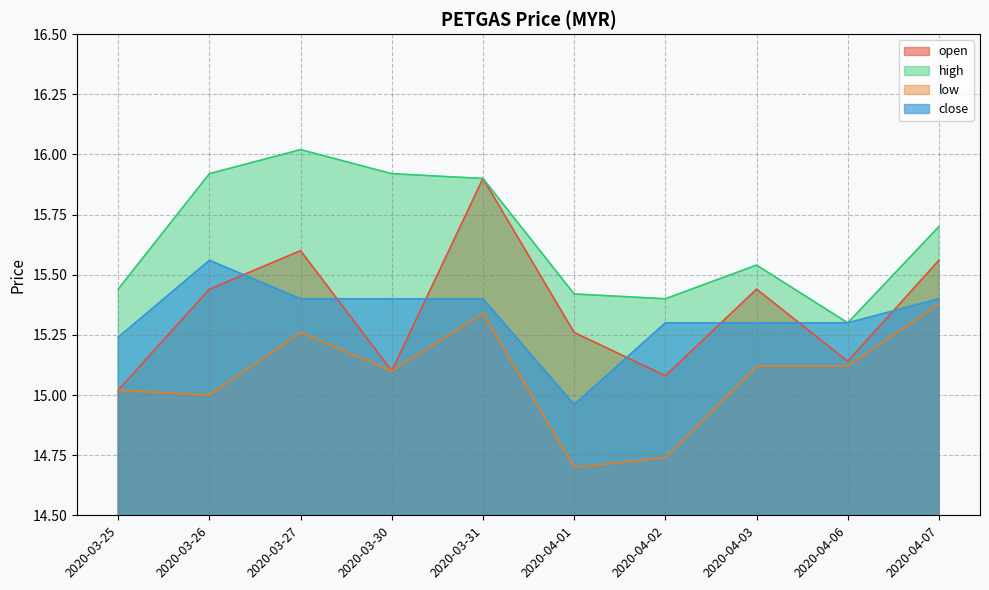

Which series has the largest total across all categories?

high